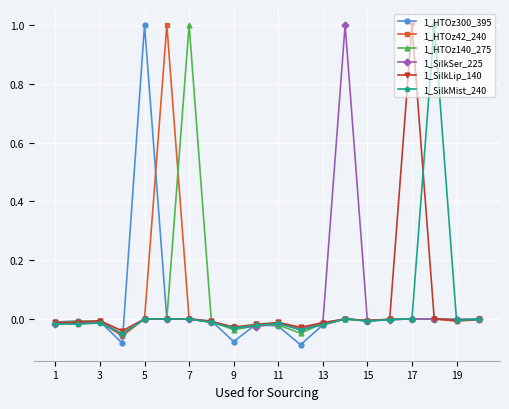

True or false: 1_HTOz140_275 has more than 2 points higher than both neighbors.

True